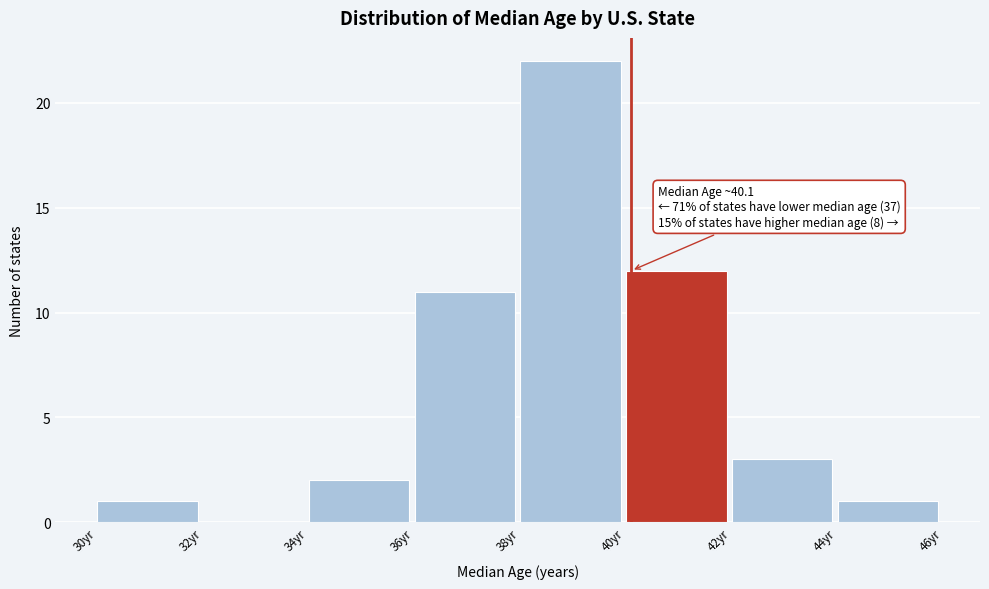

Which range on the x-axis has the tallest bar?

38 to 40